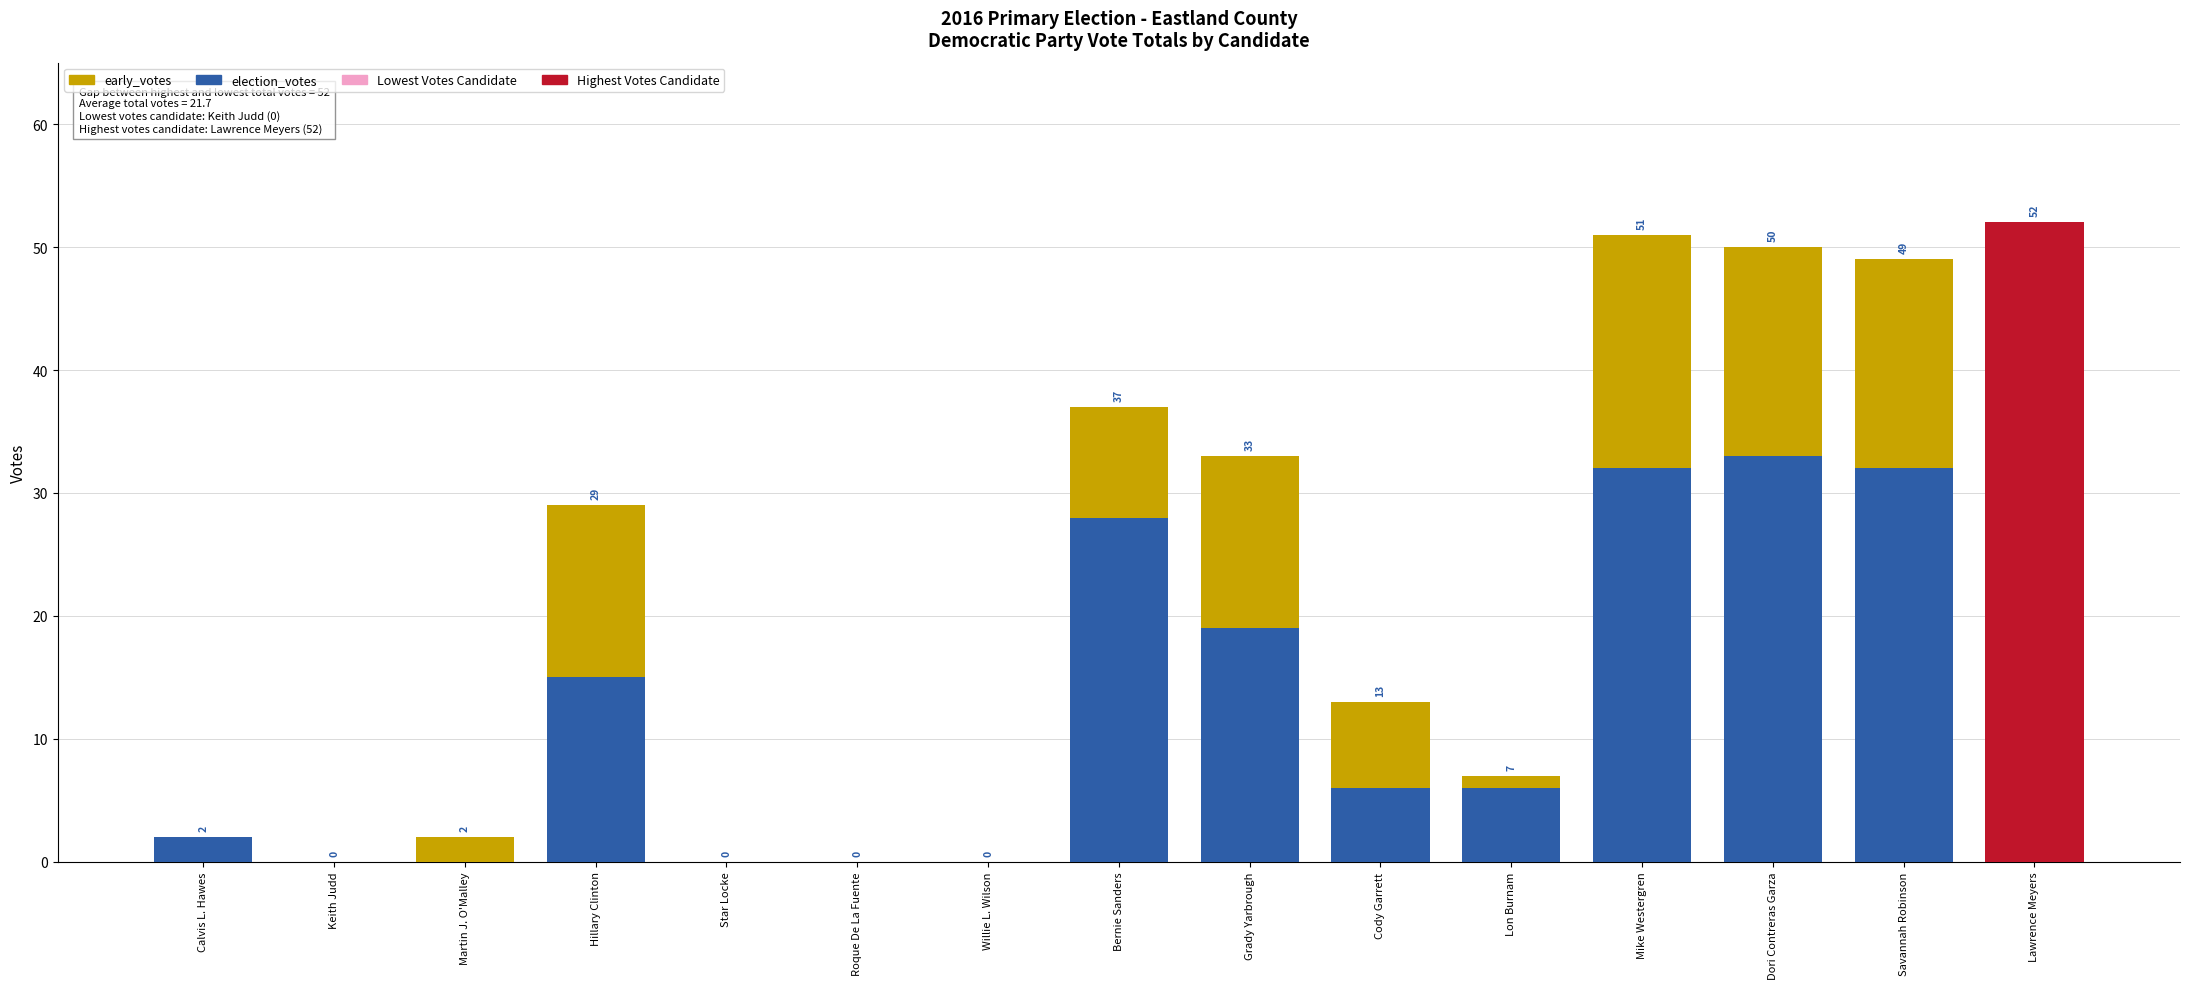

Which series has the widest spread of values?

election_votes